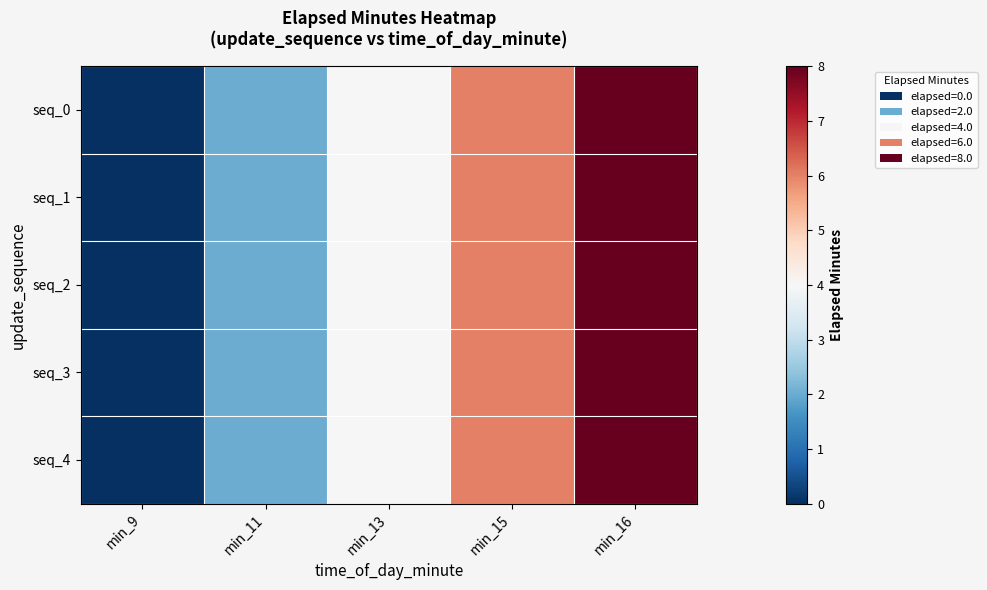

Reading left to right, list all the values displayed in this chart.

seq_0: min_9=0	min_11=2	min_13=4	min_15=6	min_16=8
seq_1: min_9=0	min_11=2	min_13=4	min_15=6	min_16=8
seq_2: min_9=0	min_11=2	min_13=4	min_15=6	min_16=8
seq_3: min_9=0	min_11=2	min_13=4	min_15=6	min_16=8
seq_4: min_9=0	min_11=2	min_13=4	min_15=6	min_16=8